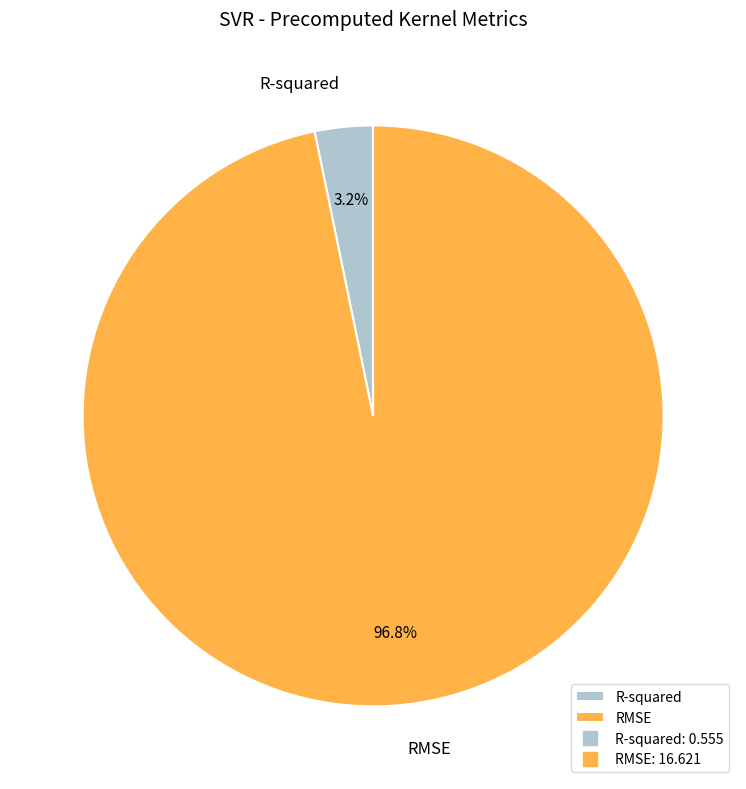

True or false: R-squared accounts for 3% of the total.

True